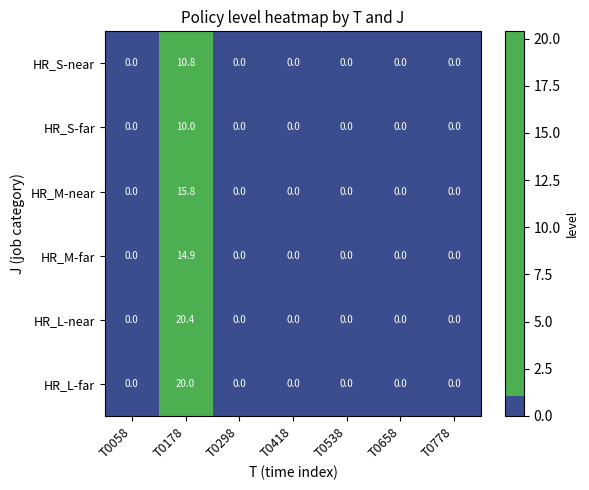

How many values in the HR_L-near series exceed 0?

1